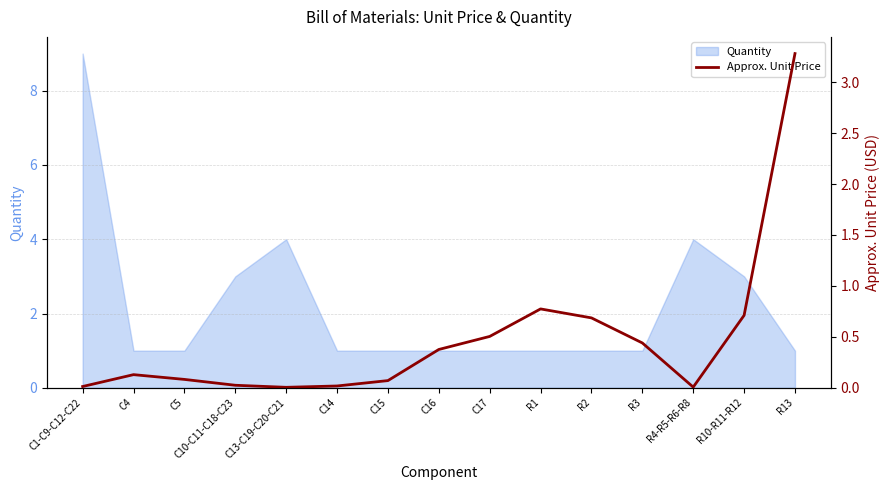

List the labels in order of value, smallest first.

C13-C19-C20-C21, R4-R5-R6-R8, C1-C9-C12-C22, C14, C10-C11-C18-C23, C15, C5, C4, C16, R3, C17, R2, R10-R11-R12, R1, R13